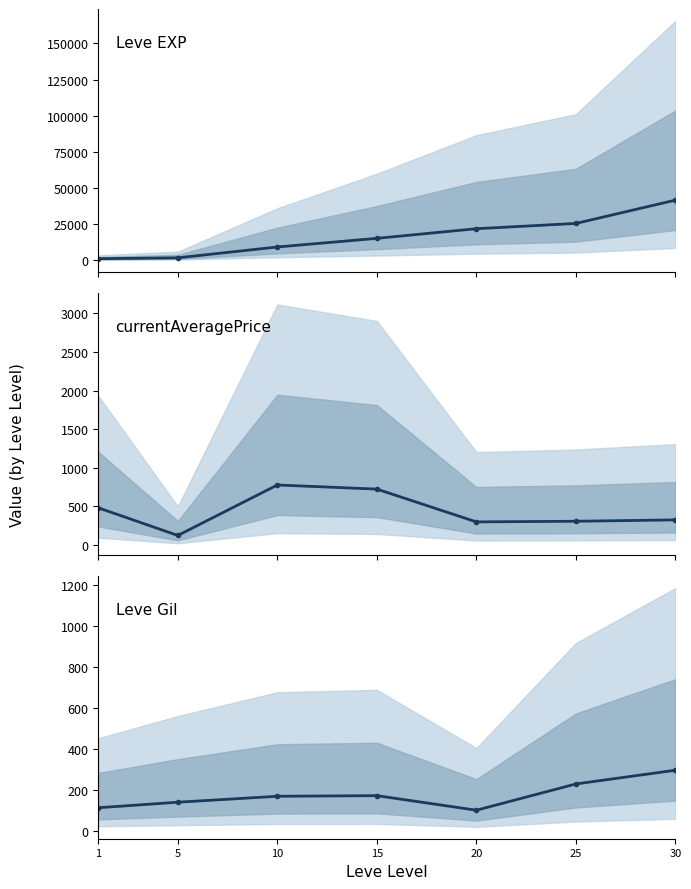

Which series has the largest total across all categories?

Leve EXP mean